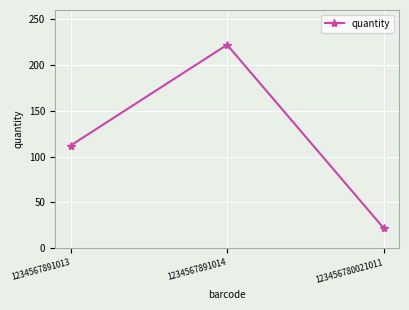

What is the value of the 1st point from the left?

112